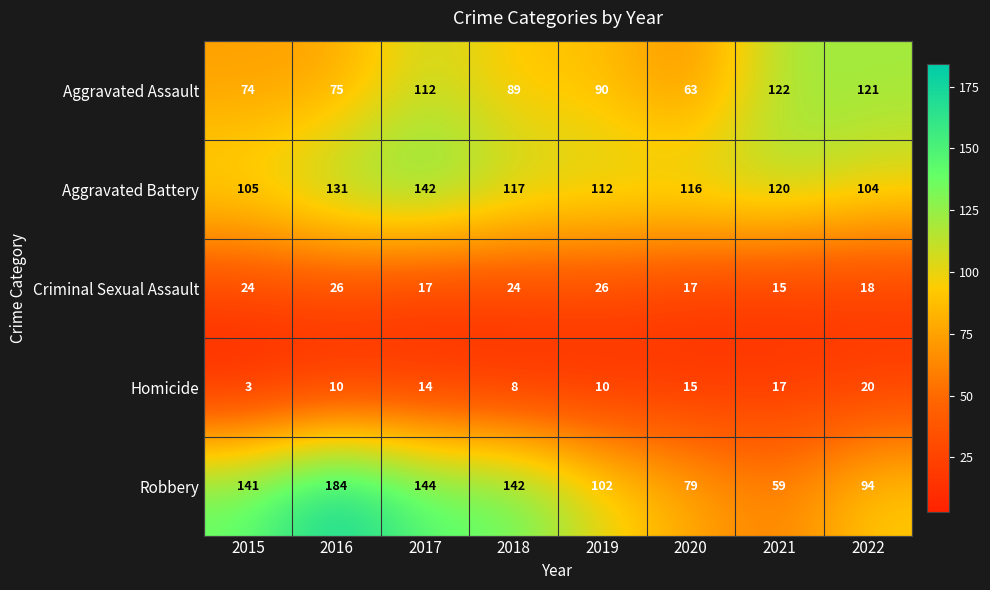

Read the Criminal Sexual Assault value at 2020, to the nearest 10.

20